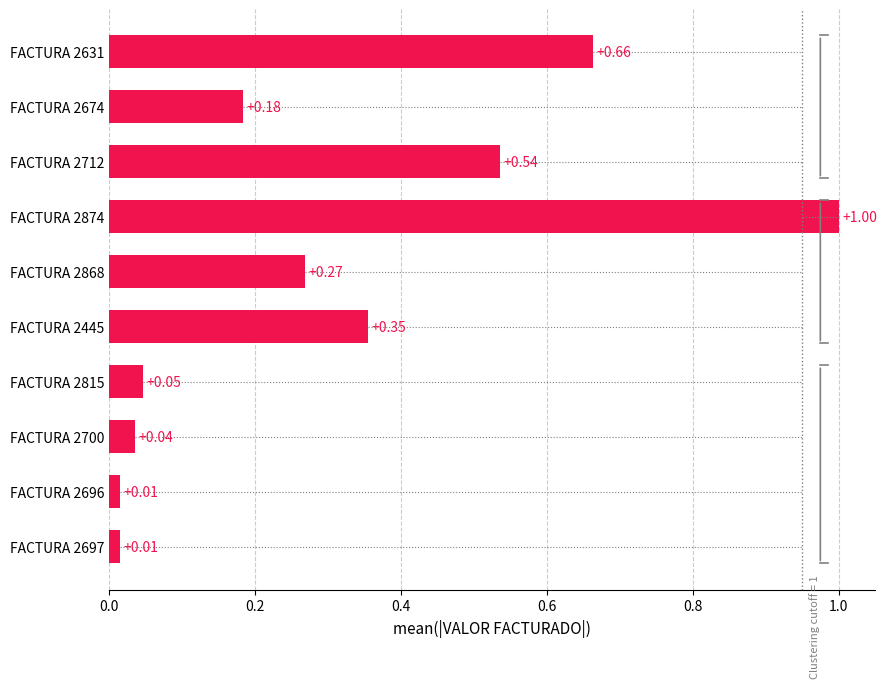

What is the change in value from FACTURA 2631 to FACTURA 2874?

+0.3